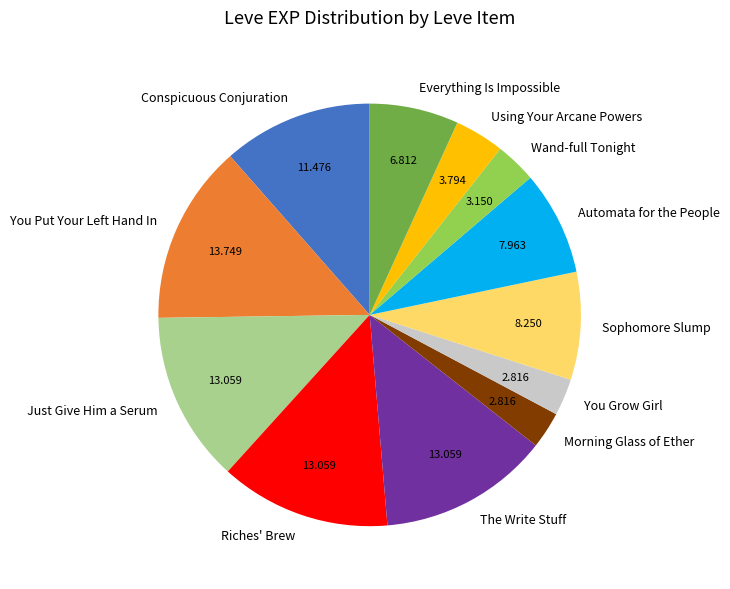

Is the sum of Conspicuous Conjuration and The Write Stuff greater than half?

No